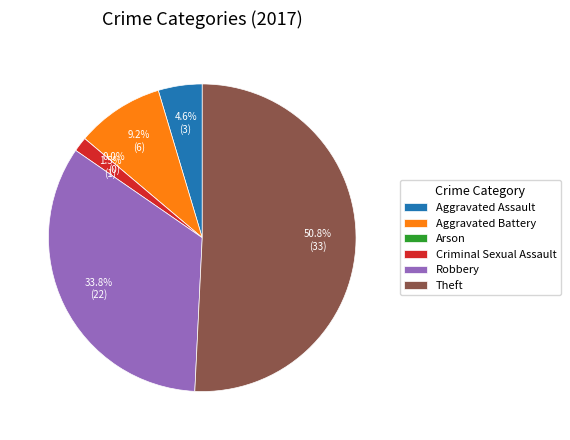

To the nearest percent, what is the average slice percentage?

17%